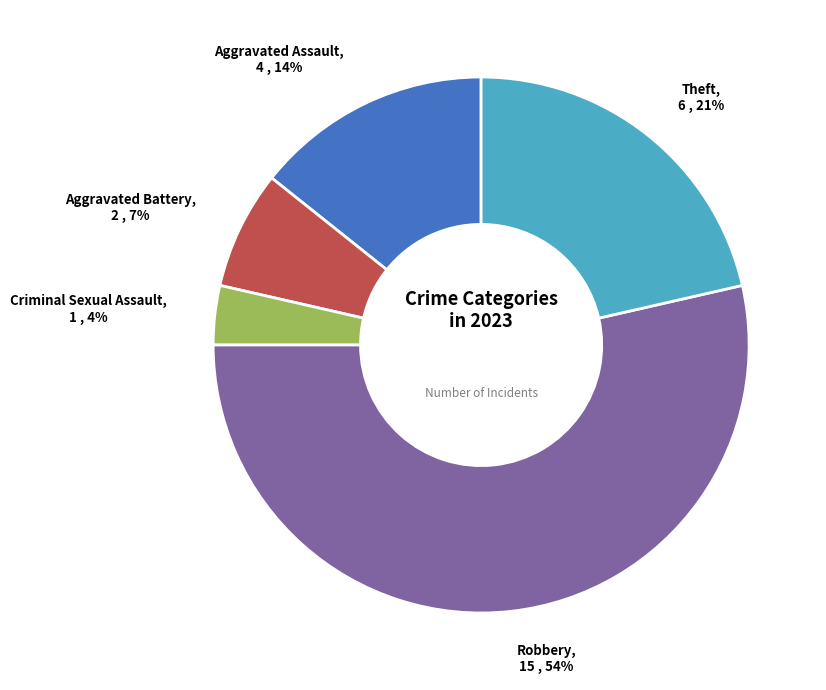

Does any single category account for the majority?

Yes